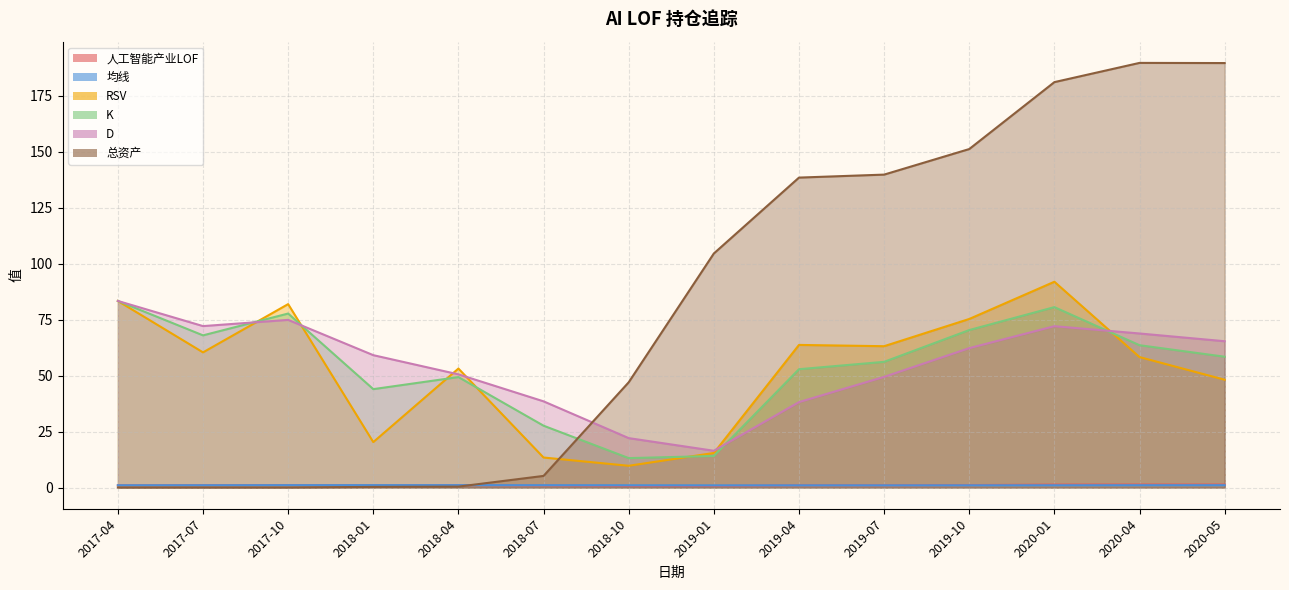

The RSV series shows 84.1 at 2019-07. True or false?

False